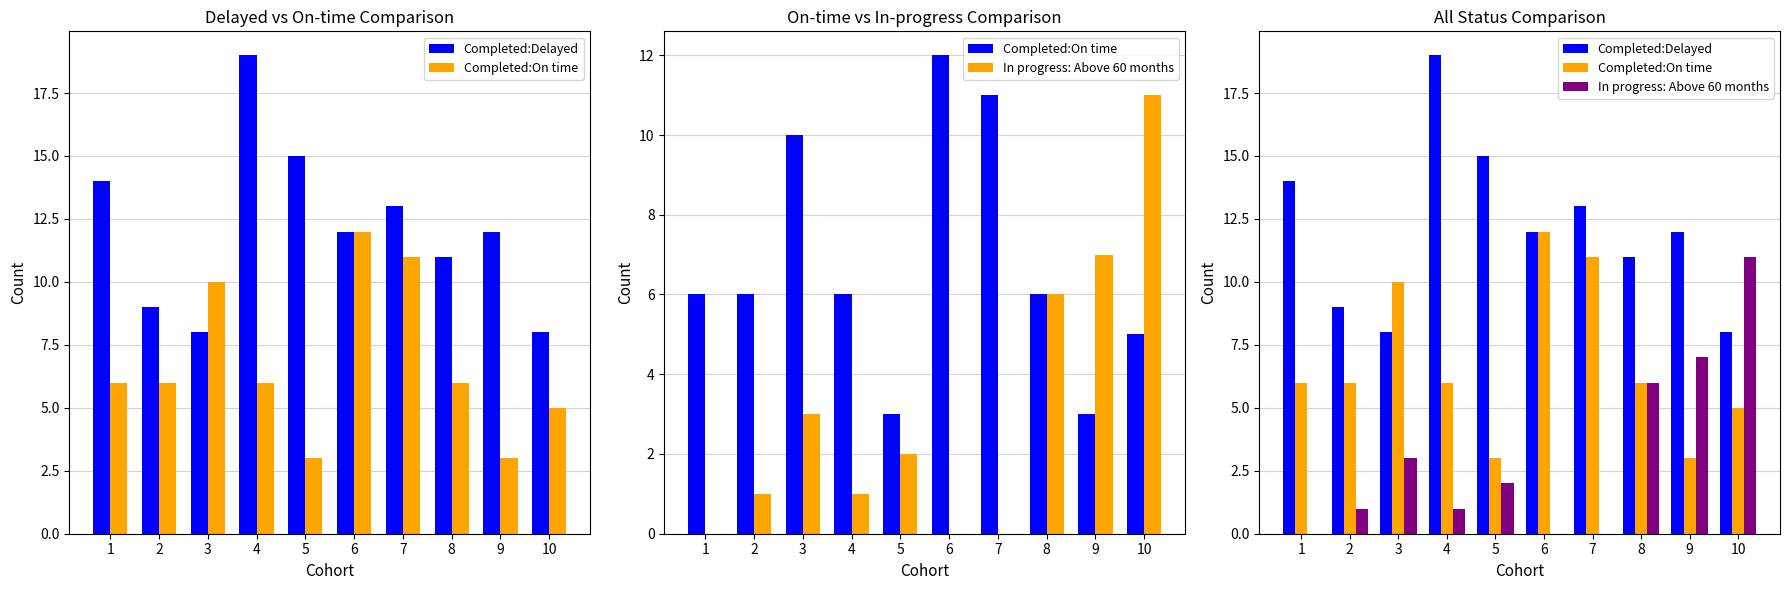

At which category is the sum across all series the highest?

4